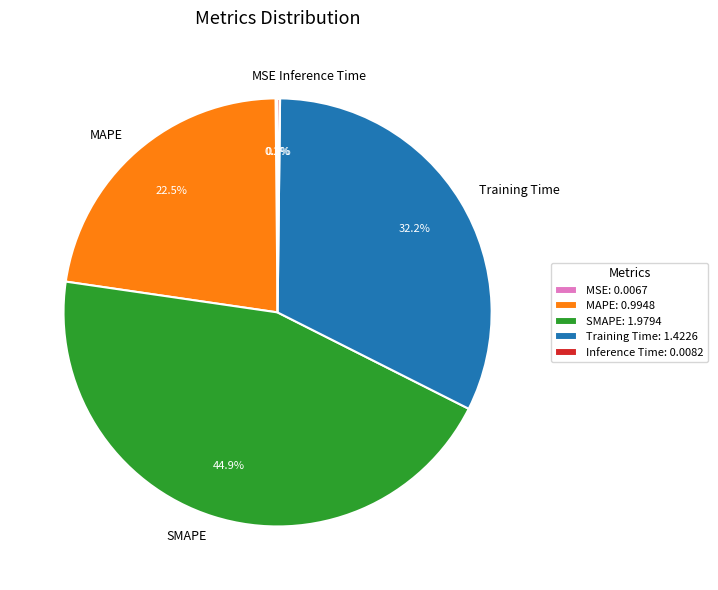

How much of the chart is everything except SMAPE?

55.1%